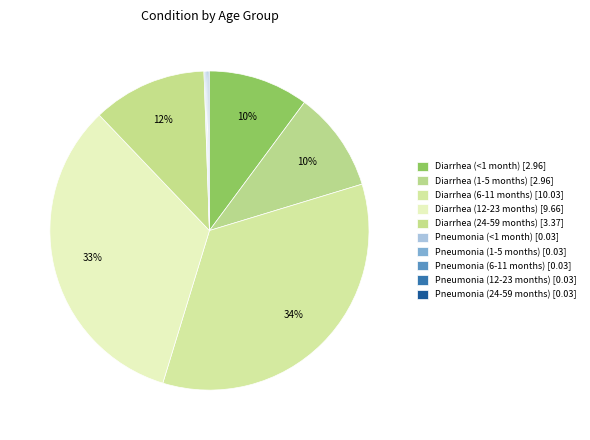

Which has a higher value, Diarrhea (24-59 months) or Pneumonia (12-23 months)?

Diarrhea (24-59 months)